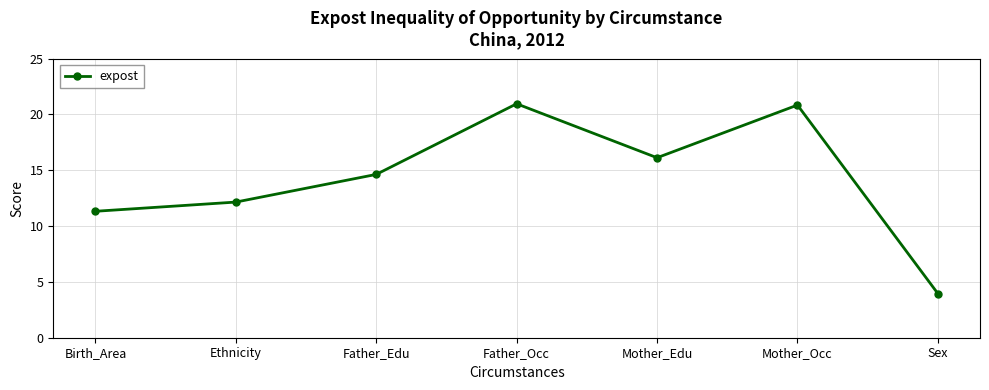

At which label does the data first exceed 14?

Father_Edu